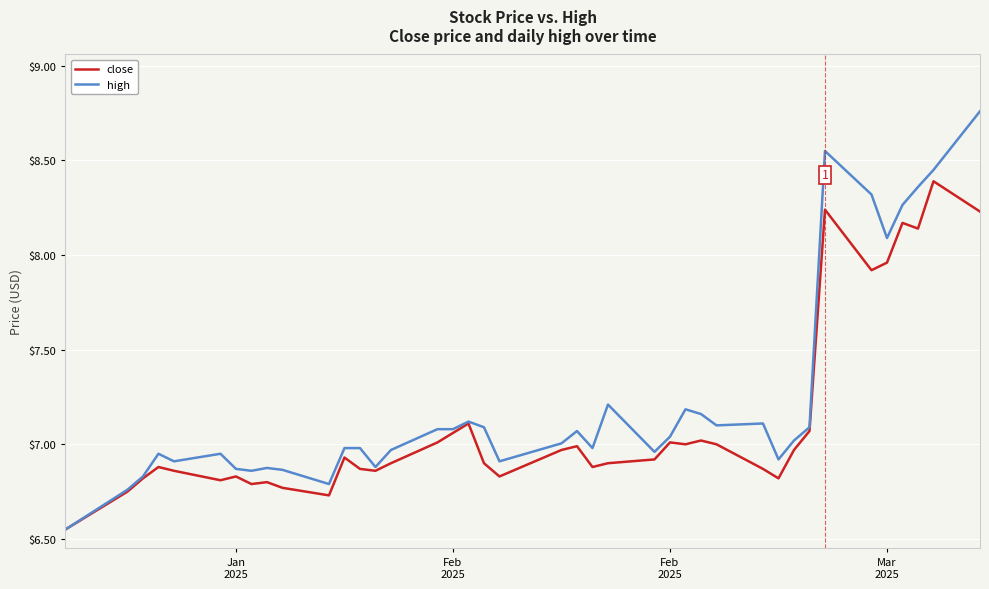

Rank the series by their maximum value, from highest to lowest.

high, close